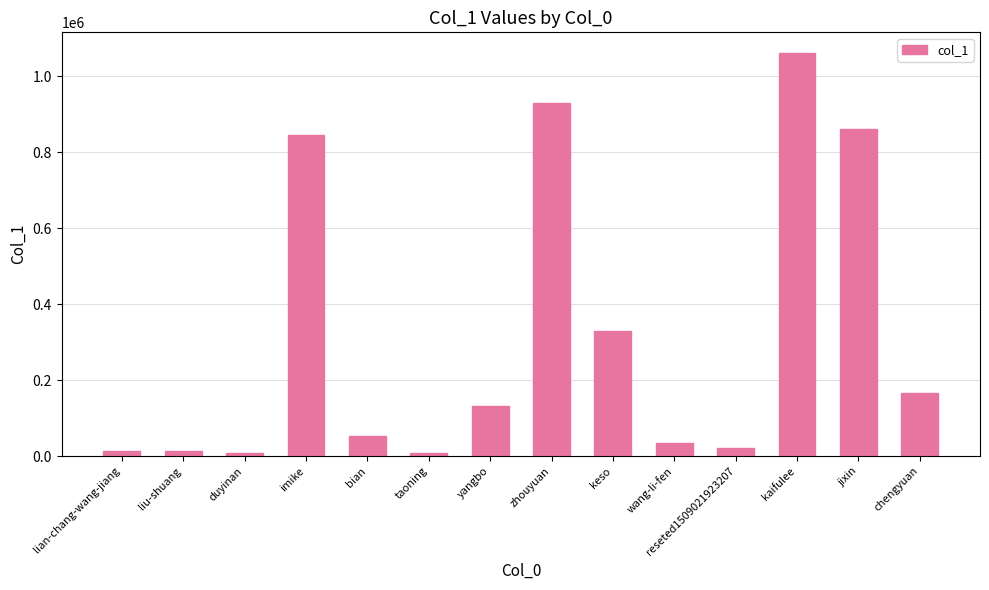

What is the label of the 8th bar from the left?

zhouyuan